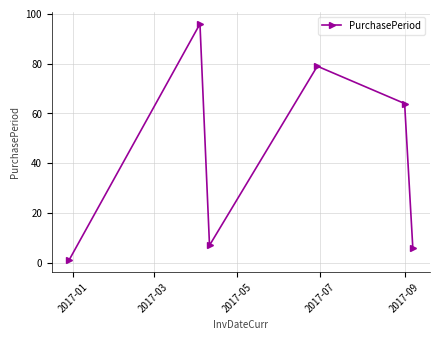

What is the average value?

42